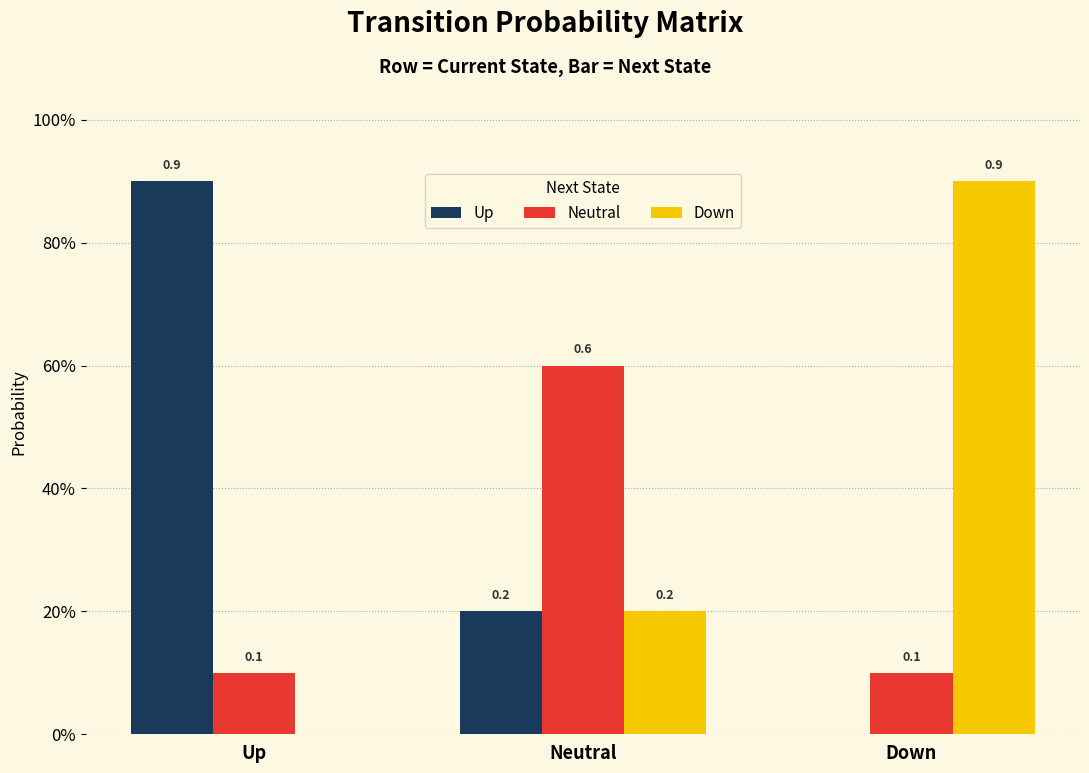

What are all the series names shown in the legend?

Up, Neutral, Down